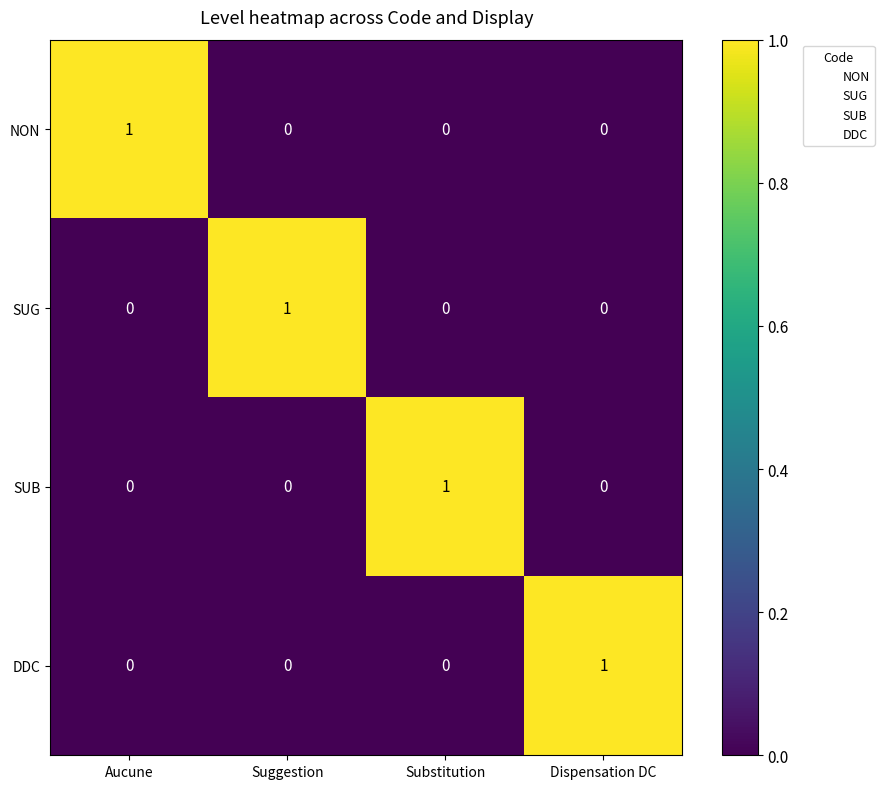

How many DDC values are between 0 and 1?

4